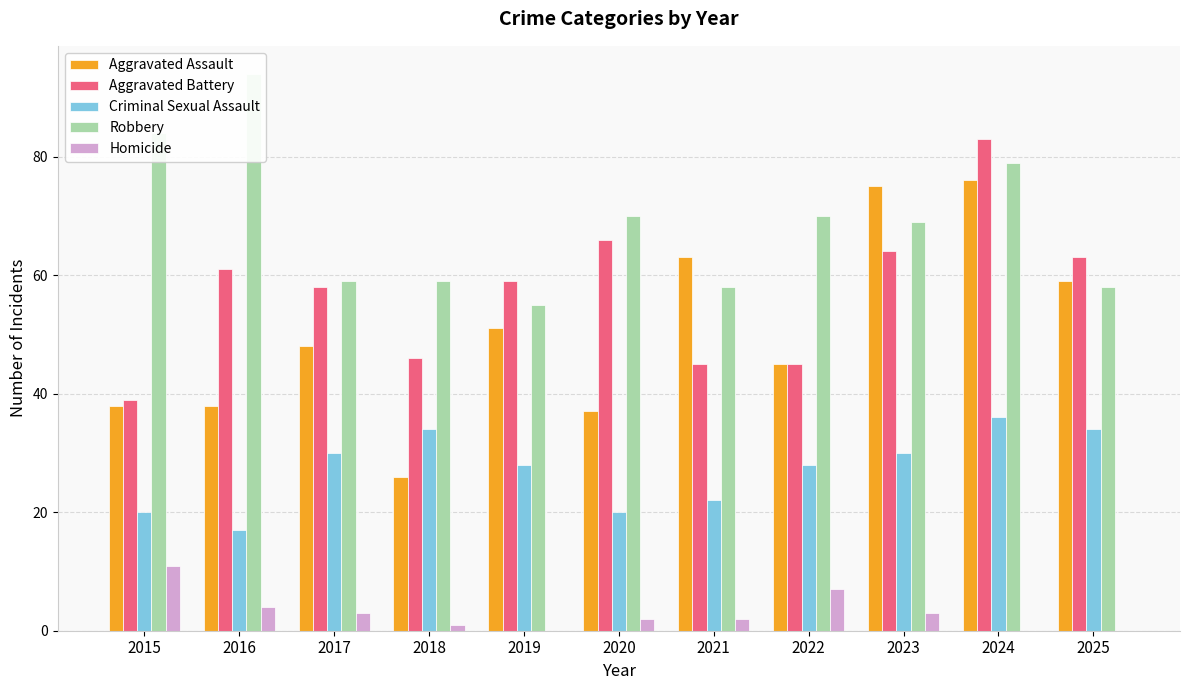

Between 2023 and 2018, which is larger?

2023